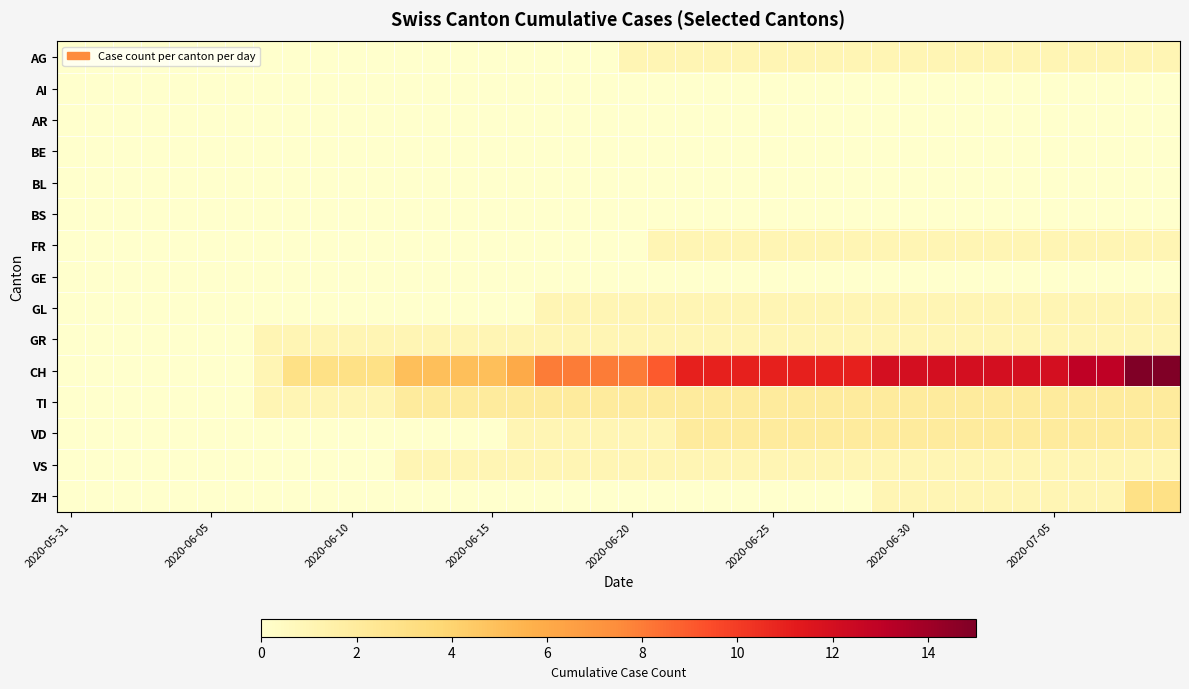

Which series has the widest spread of values?

CH